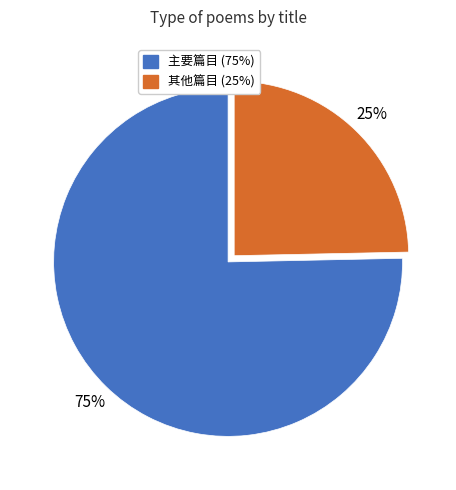

Is there any slice that represents more than half of the pie?

Yes